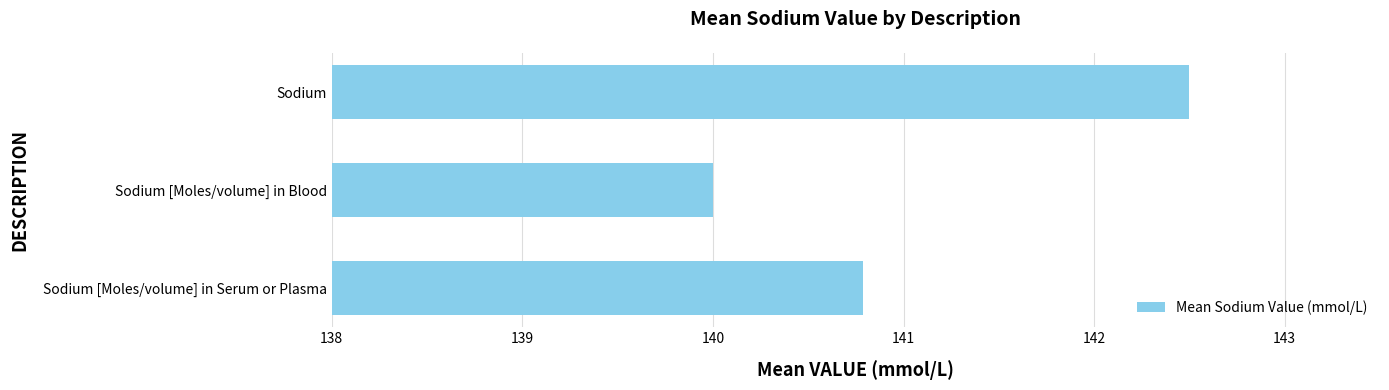

How many bars are there in total?

3